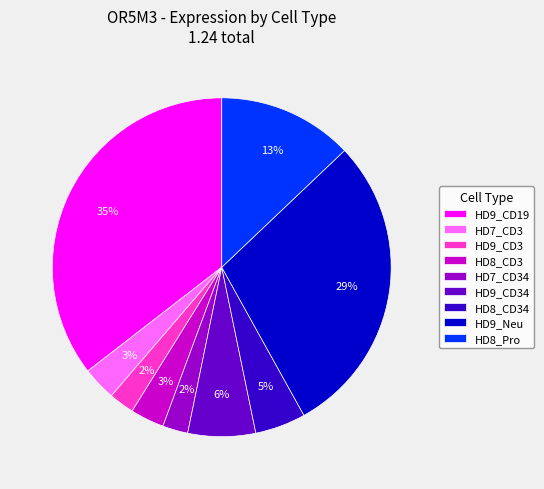

How many segments does this pie chart have?

9